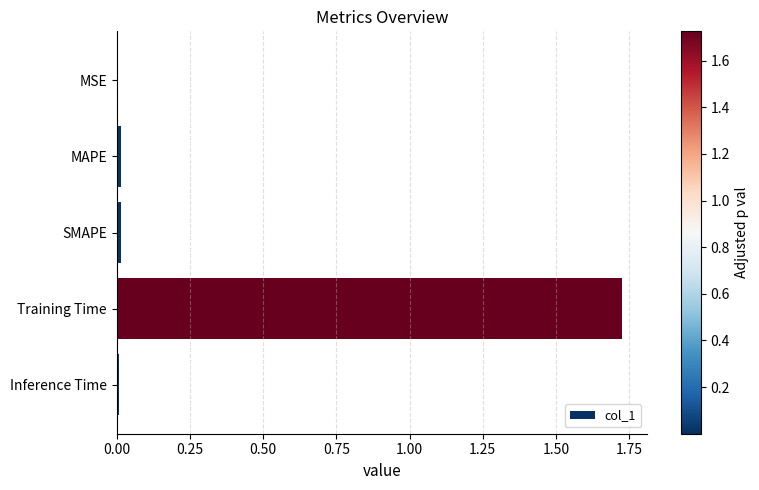

What is the average value?

0.4